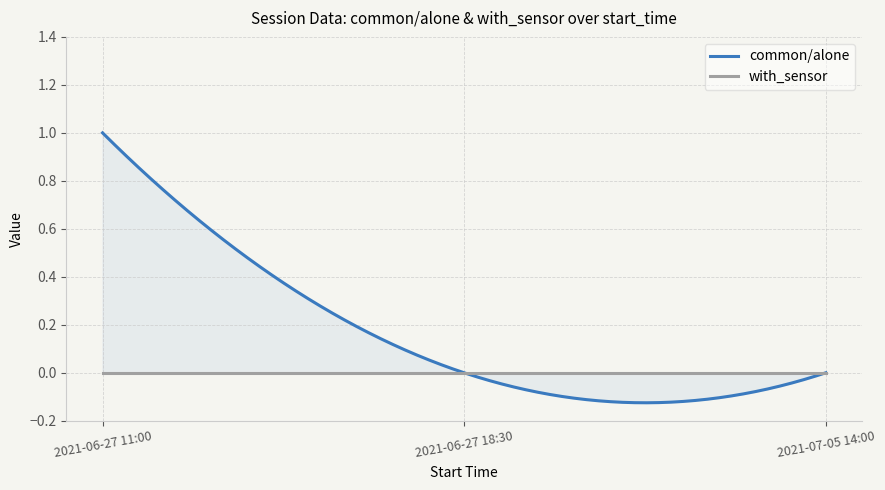

Does the chart display data point markers on the line(s)?

No